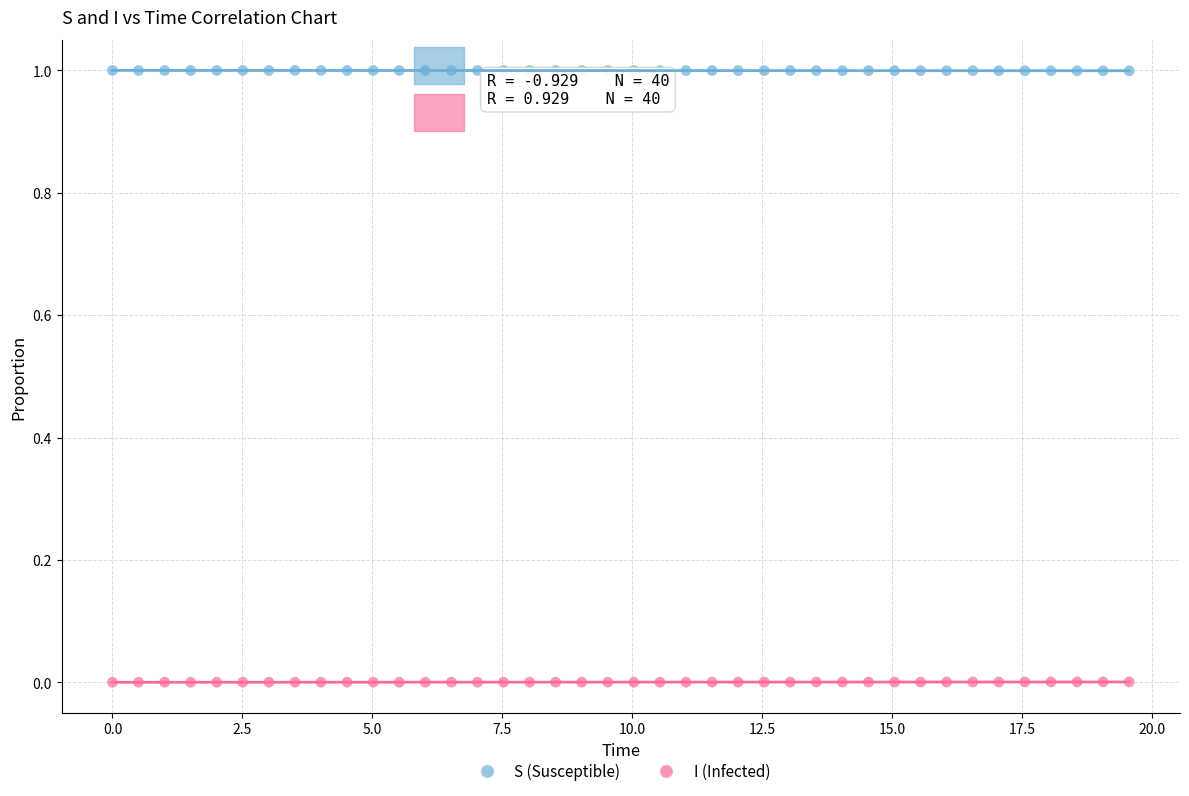

Which series reaches the maximum Y coordinate?

S (Susceptible)